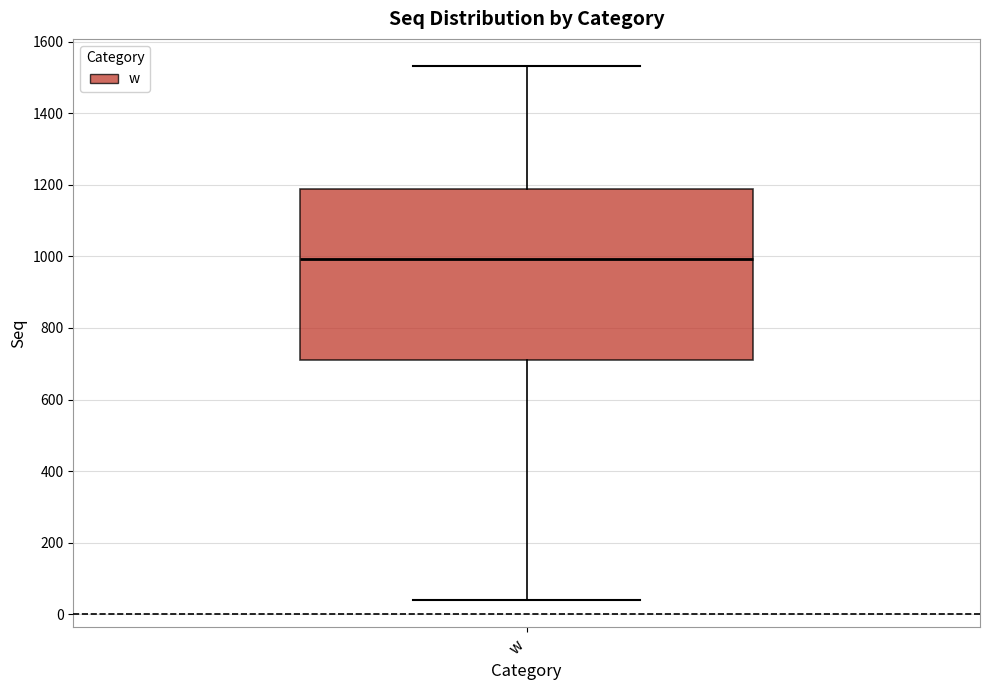

Read this box plot against the y-axis: the position of the median line, the range covered by the box, and the ends of both whiskers. The values are not printed on the chart, so give them approximately, as read against the axis.

median 1000, box 720 to 1180, whiskers 40 to 1540